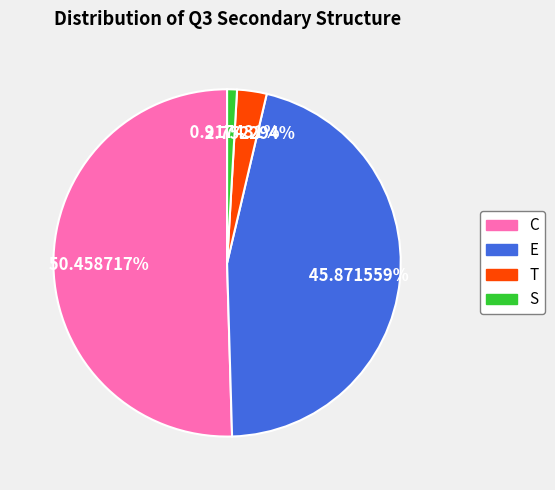

Approximately how many times larger is the value at C compared to S?

55.0